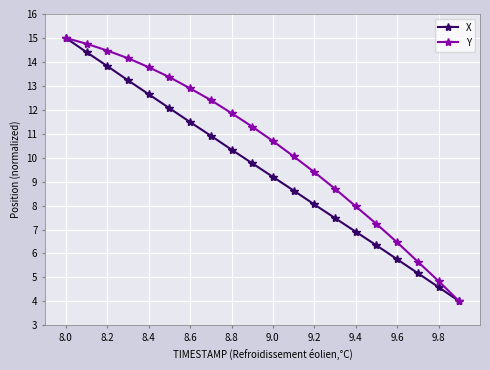

List the series in order of their overall mean, highest first.

Y, X